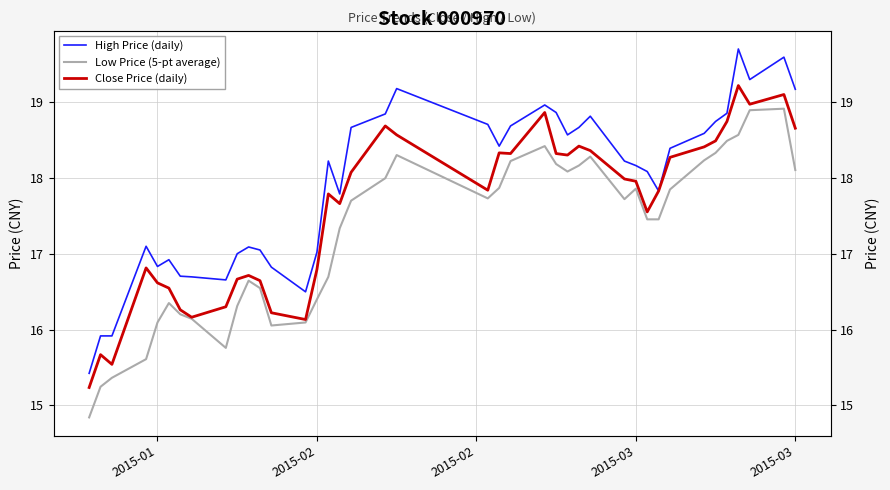

Is this an area chart (filled region under the line)?

No